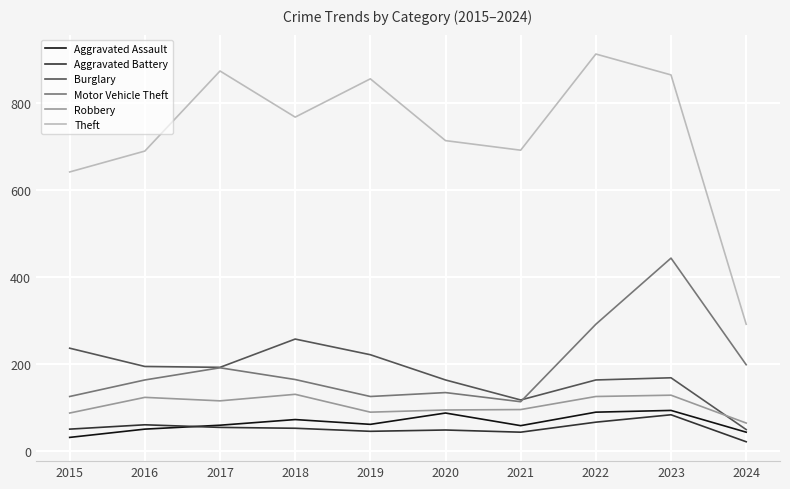

Is the value of Robbery at 2024 greater than the value of Burglary at 2023?

No